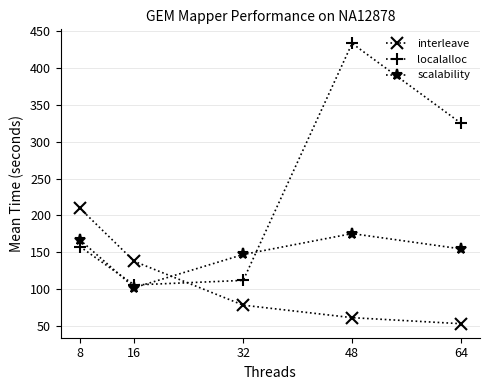

Is the value of localalloc at 8 greater than the value of scalability at 8?

No